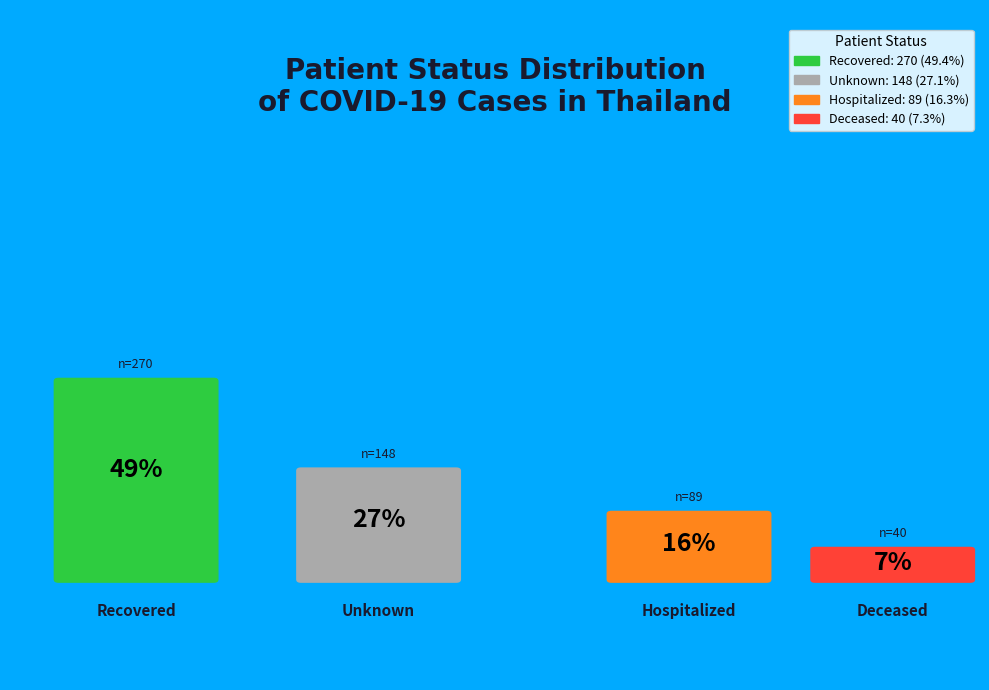

Does recovered account for over 50% of the chart?

No